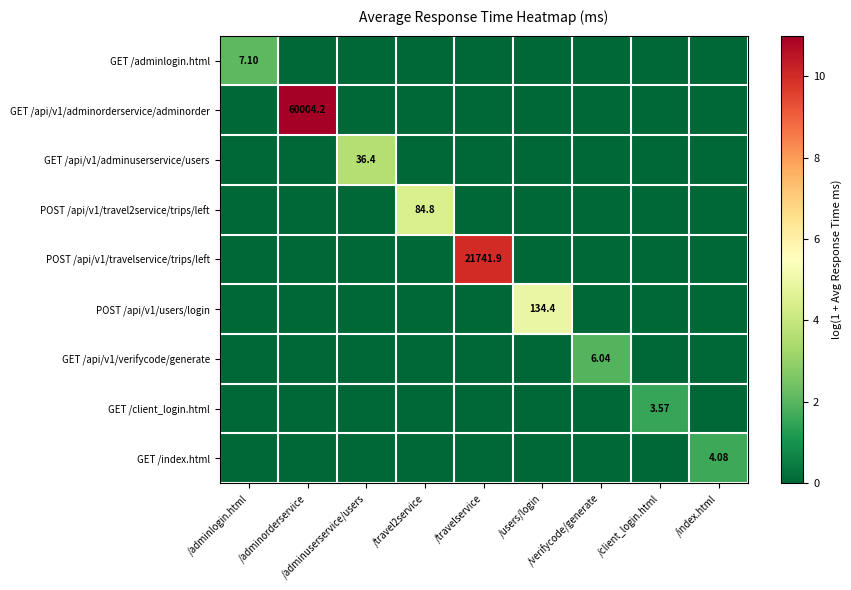

True or false: GET /adminlogin.html has a value of -0.8 at /adminorderservice.

False